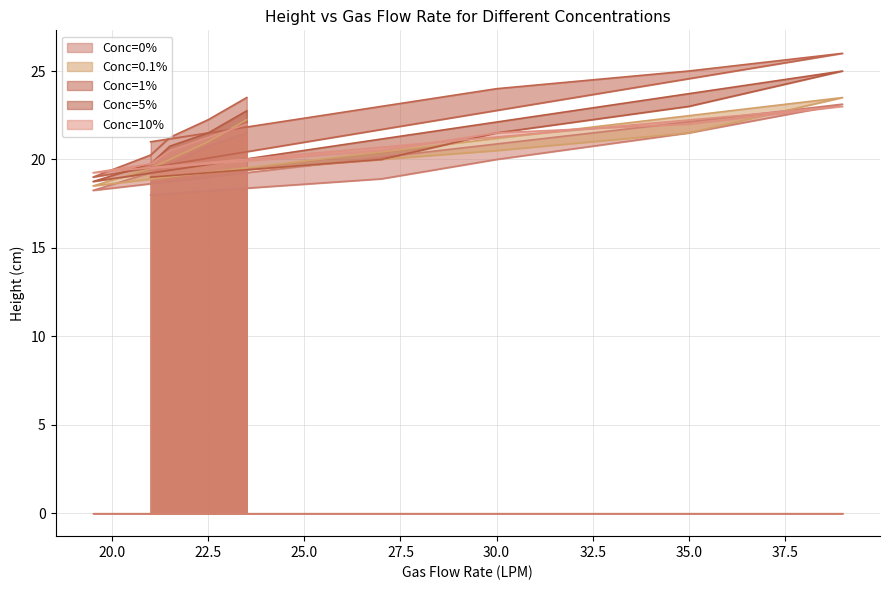

Is the value of Conc=1% at 30.0 greater than the value of Conc=10% at 32.5?

No